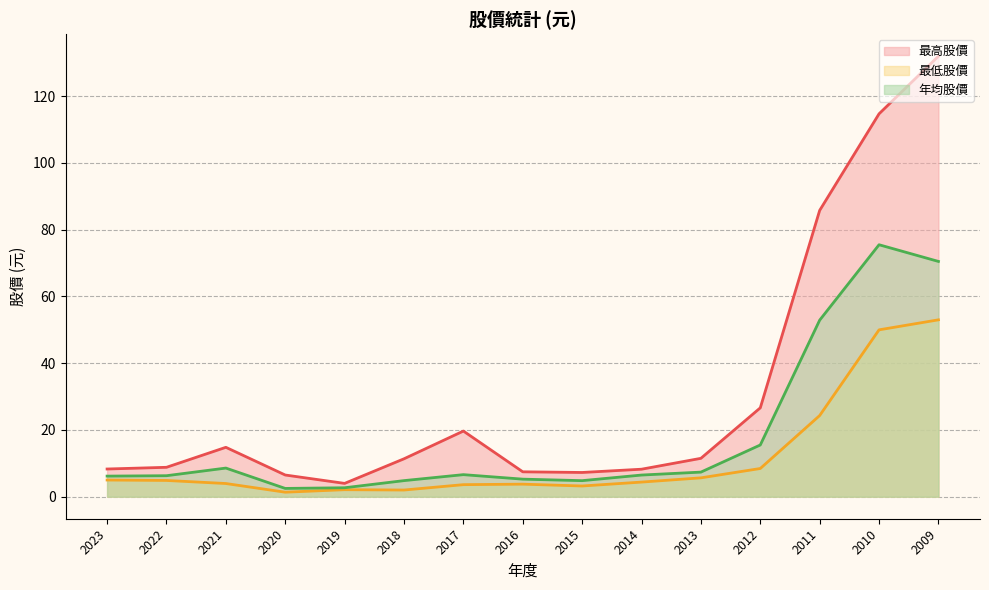

Read the 最低股價 value at 2012.

8.4